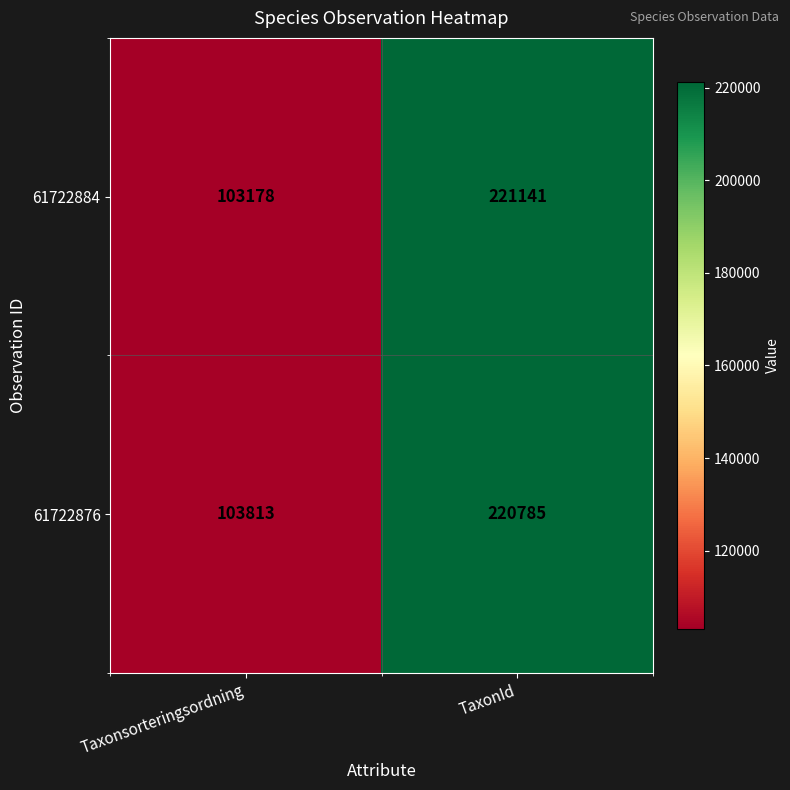

Rank the series at Taxonsorteringsordning from highest to lowest value.

61722876, 61722884